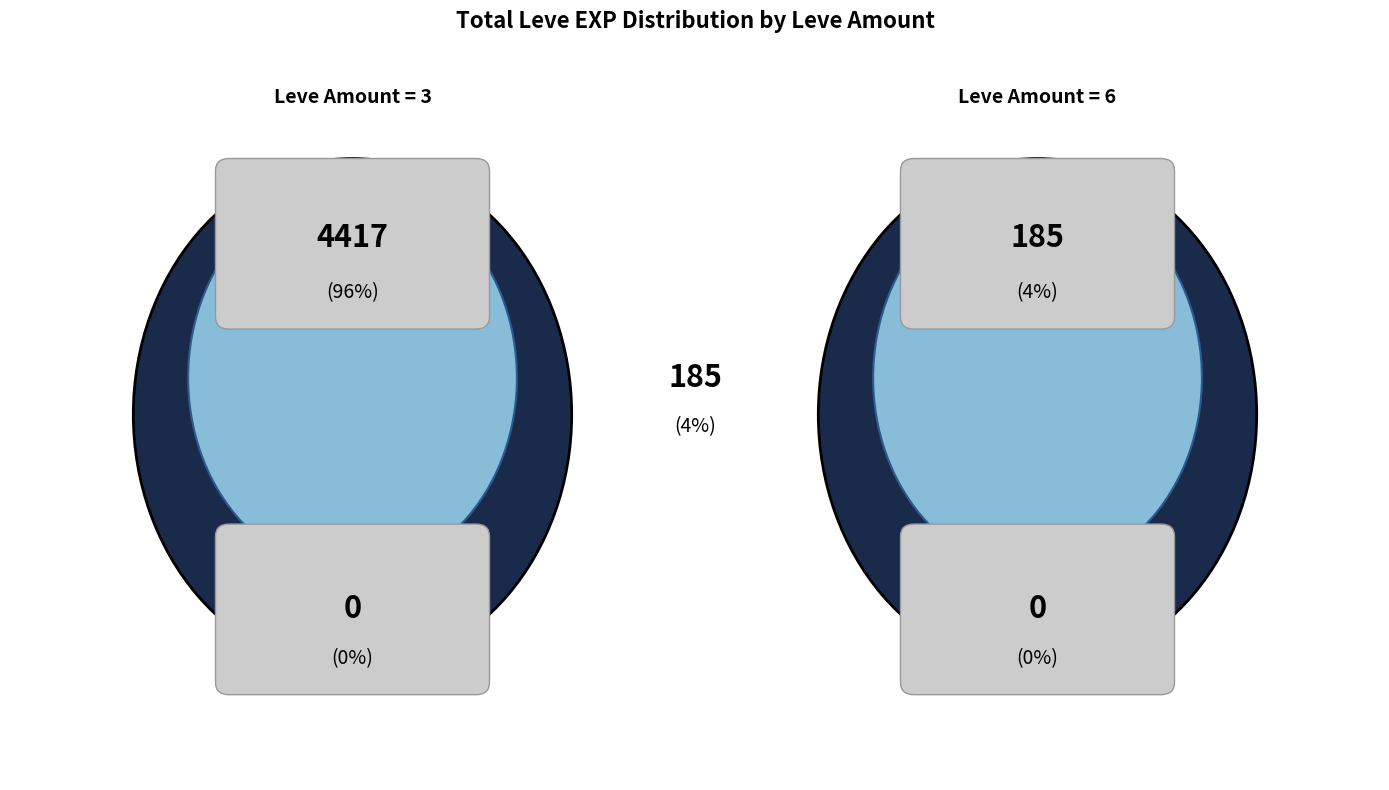

Between 112 and 173, which is larger?

173